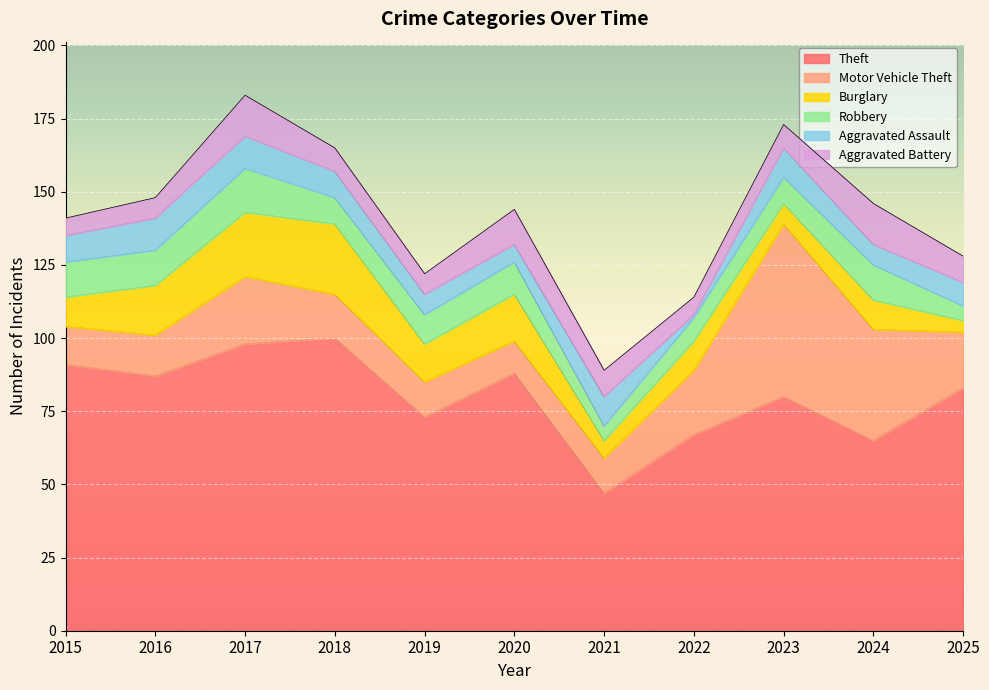

What is the difference between the second highest and second lowest values in the Theft series?

33